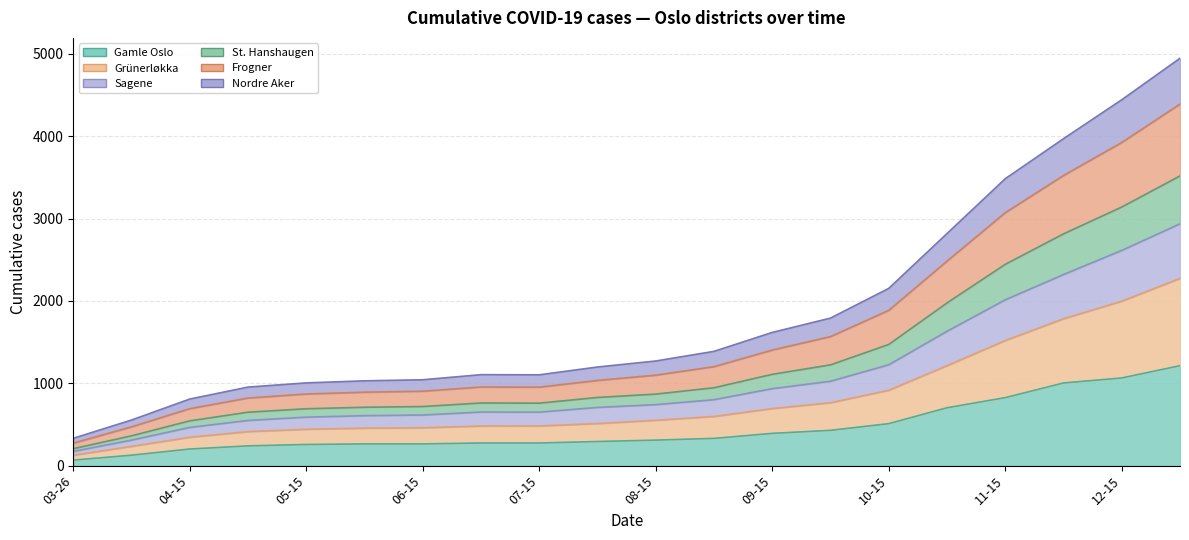

The value of Frogner at 2020-11-01 is 864. True or false?

False